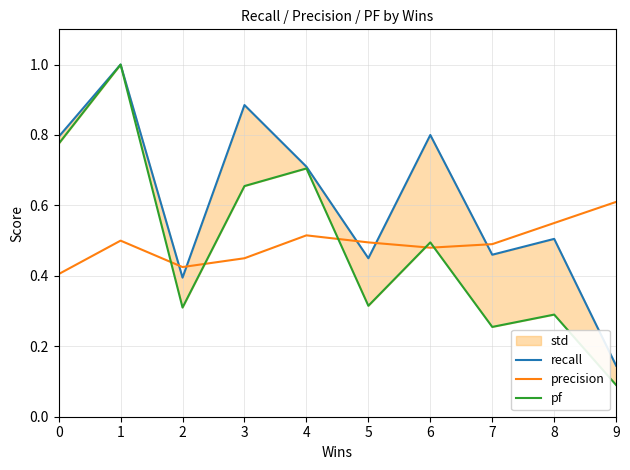

The value of recall at 8 is 0.7. True or false?

False